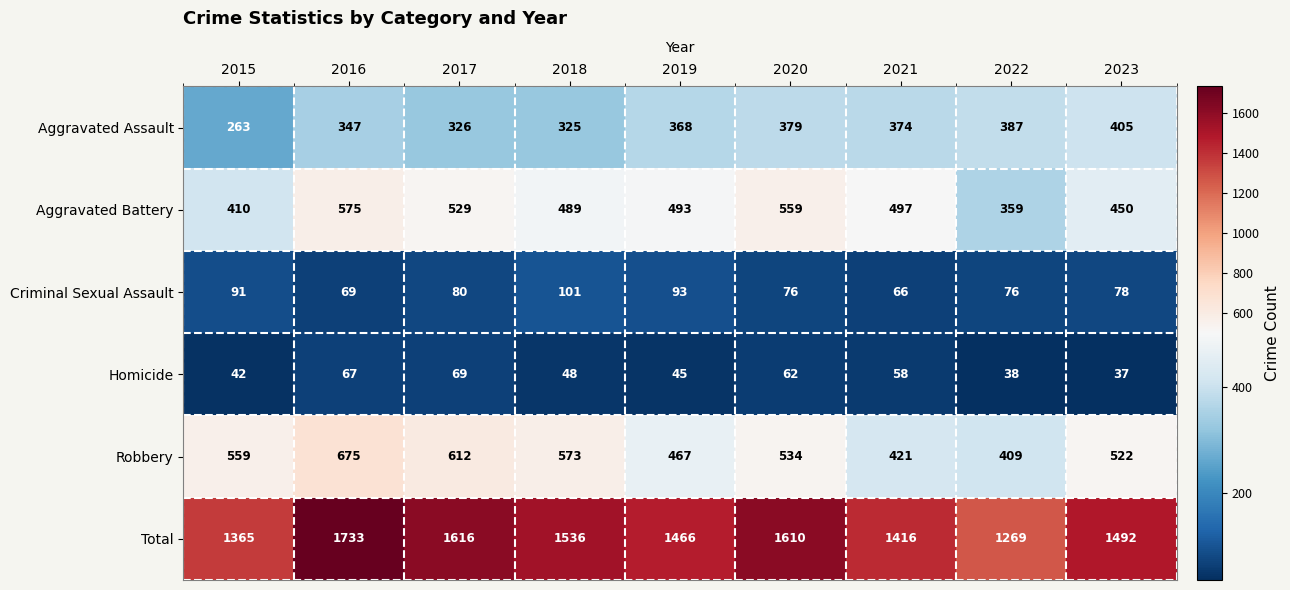

What is the difference between the maximum and second lowest values in the Criminal Sexual Assault series?

32